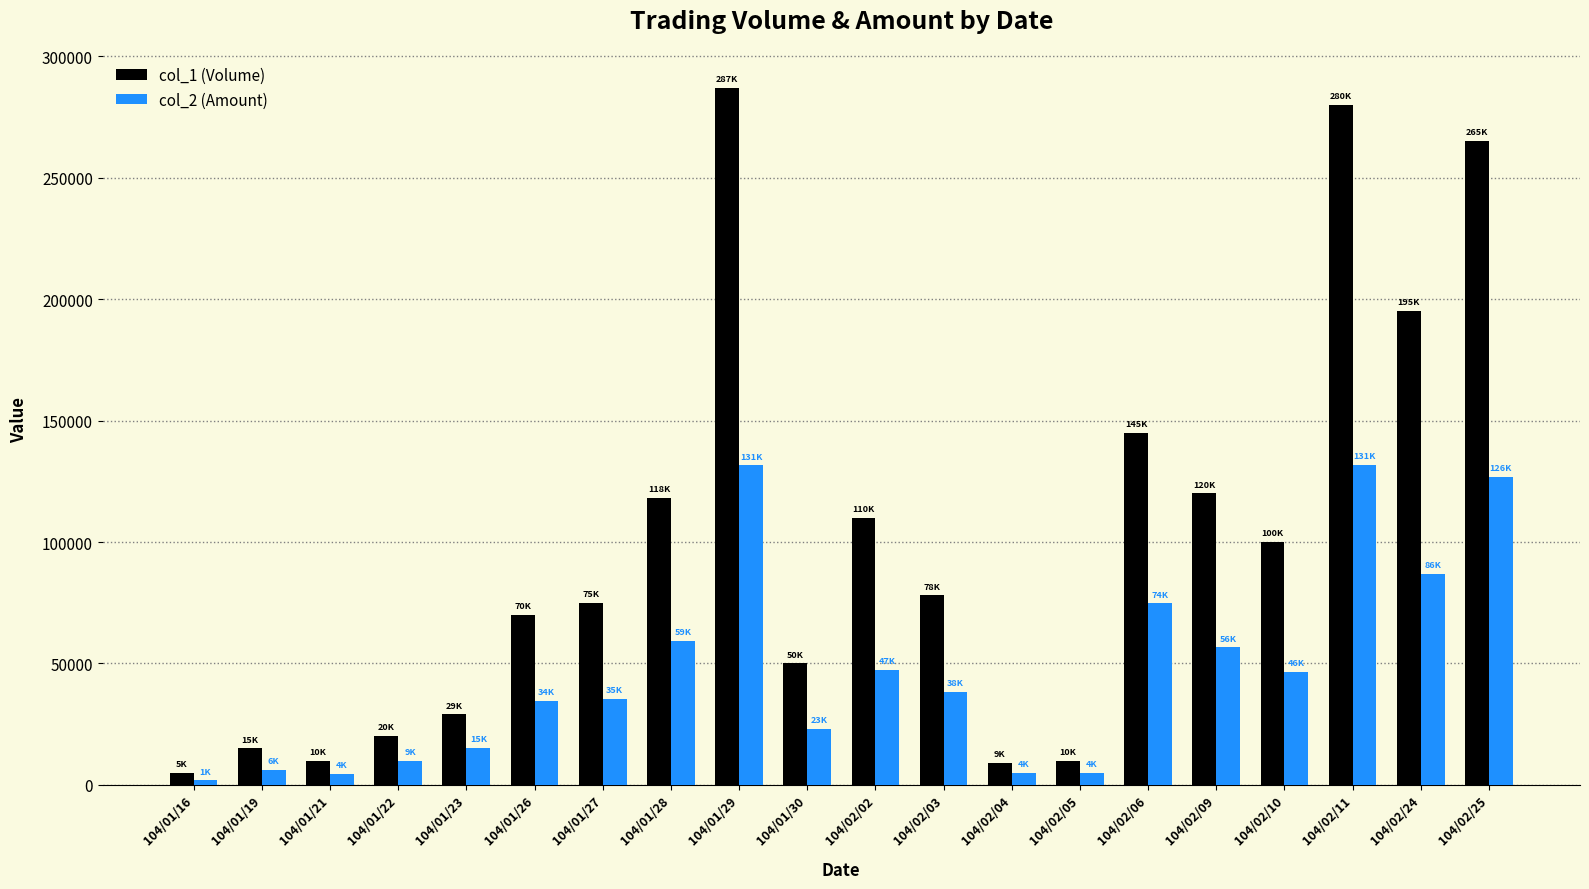

What is the difference between the maximum and minimum values in the col_2 (Amount) series?

129850